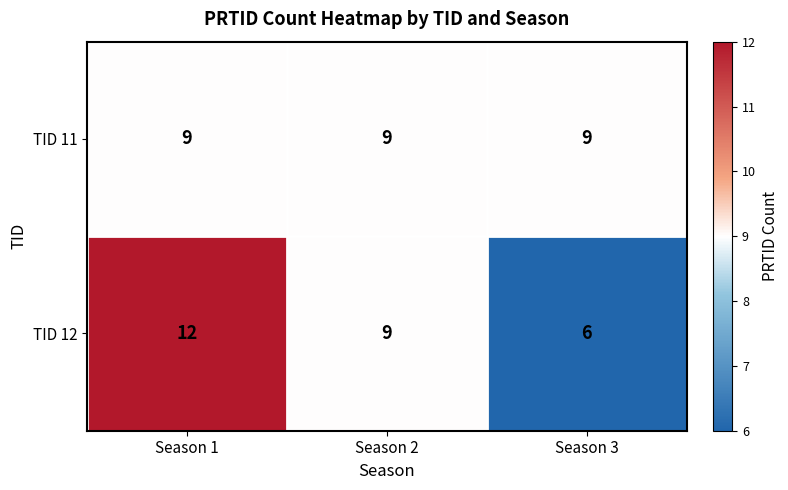

Rank the series by their maximum value, from lowest to highest.

TID 11, TID 12